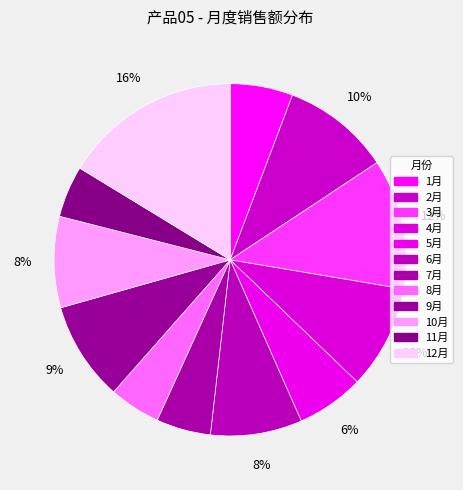

What is the ratio of the value at 8月 to the value at 12月?

0.3